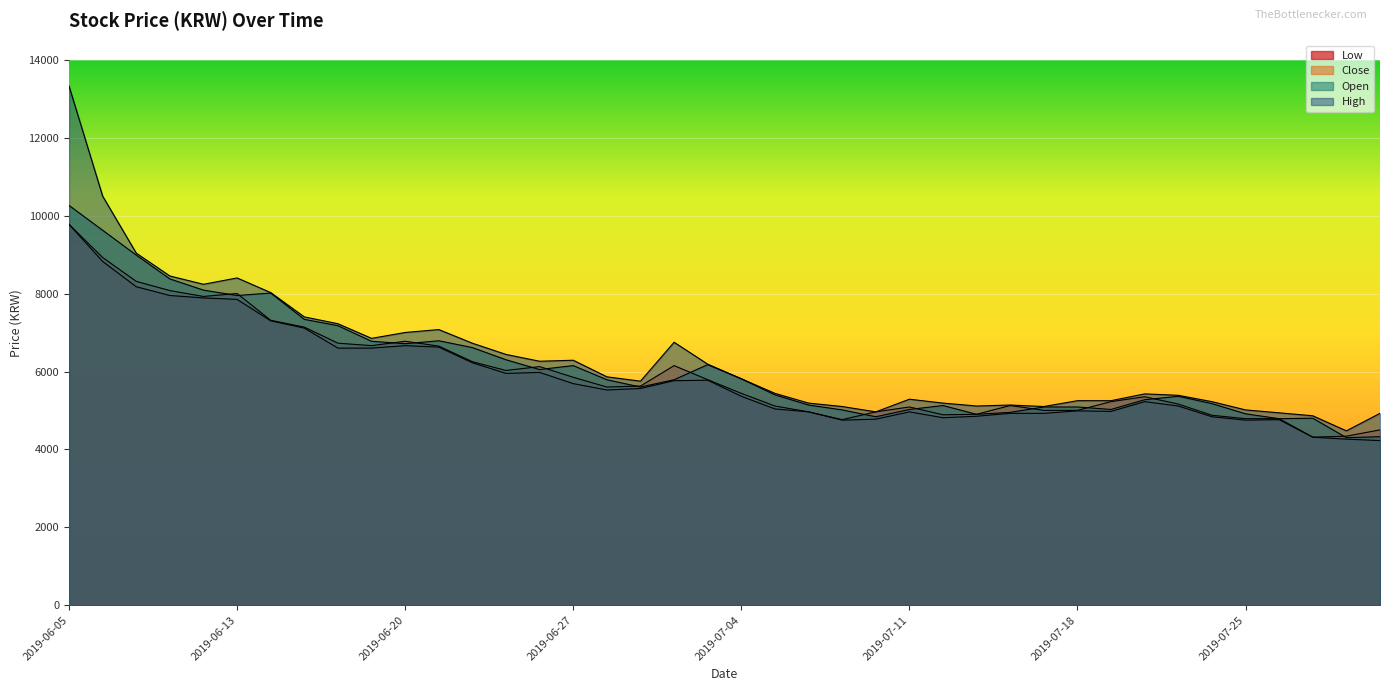

Where is the first local maximum for High?

2019-06-13